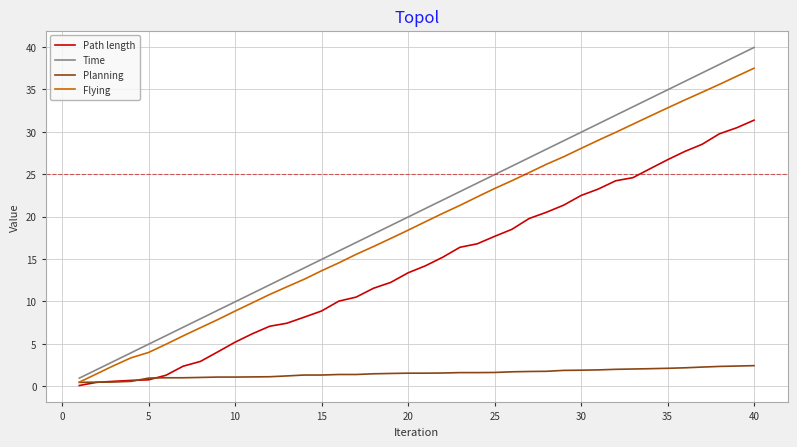

How many lines are shown in the chart?

4